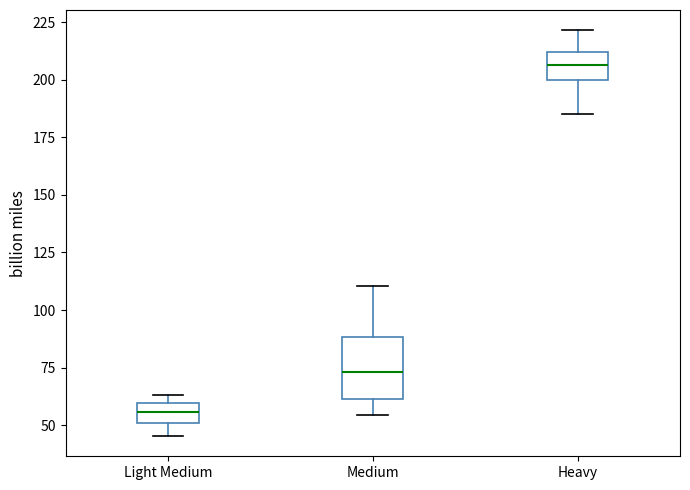

Reading left to right, transcribe this box plot: for each box, give where its median line is, the range the box spans, and where its two whiskers end, as read against the y-axis. The values are not printed on the chart, so give them approximately, as read against the axis.

Light Medium: median 55, box 50 to 60, whiskers 45 to 65
Medium: median 75, box 60 to 90, whiskers 55 to 110
Heavy: median 205, box 200 to 210, whiskers 185 to 220